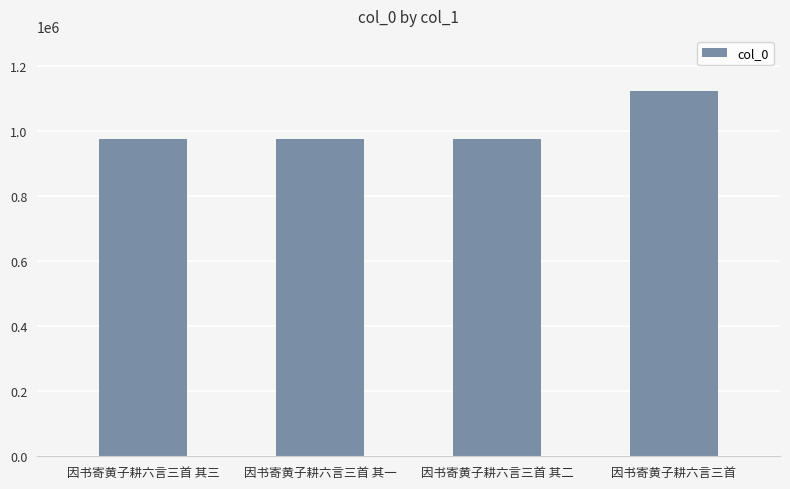

What is the ratio of the value at 因书寄黄子耕六言三首 其三 to the value at 因书寄黄子耕六言三首 其二?

1.0